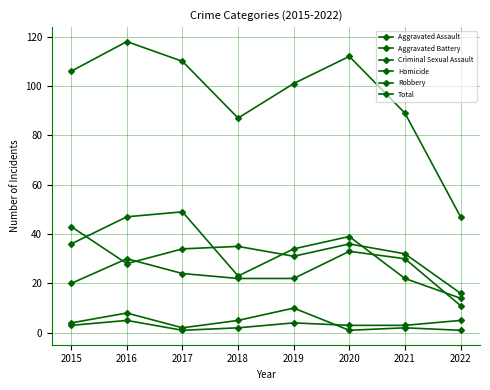

What is the average value of the Aggravated Battery series?

32